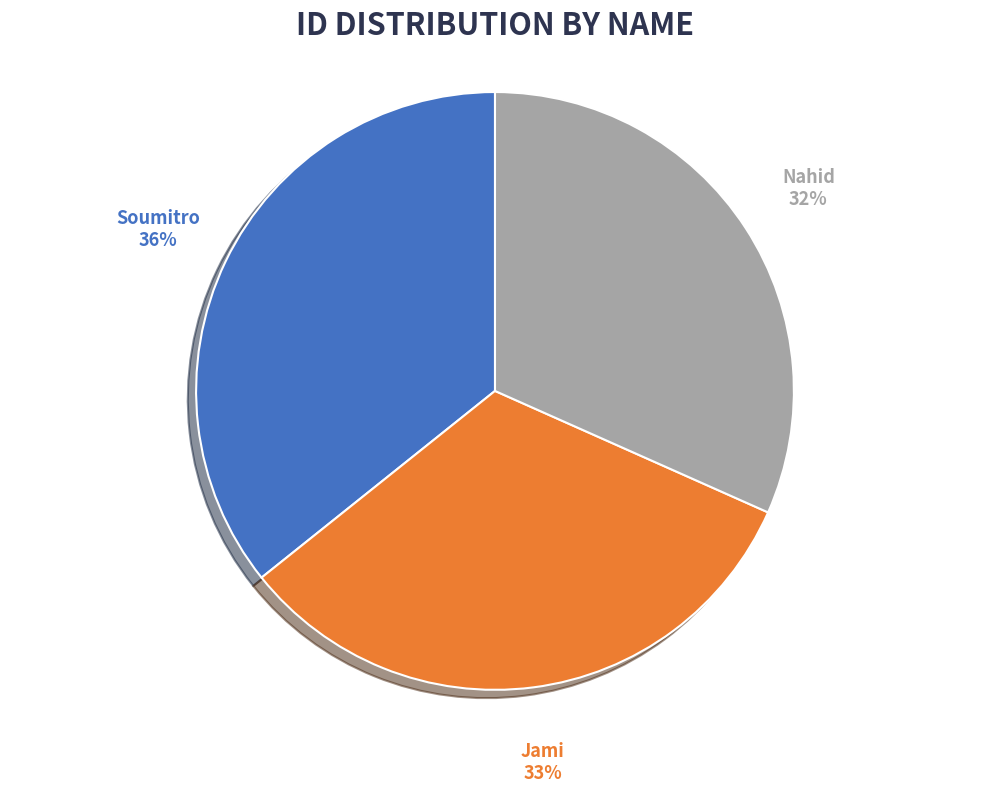

The Soumitro slice represents 36% of the pie. True or false?

True